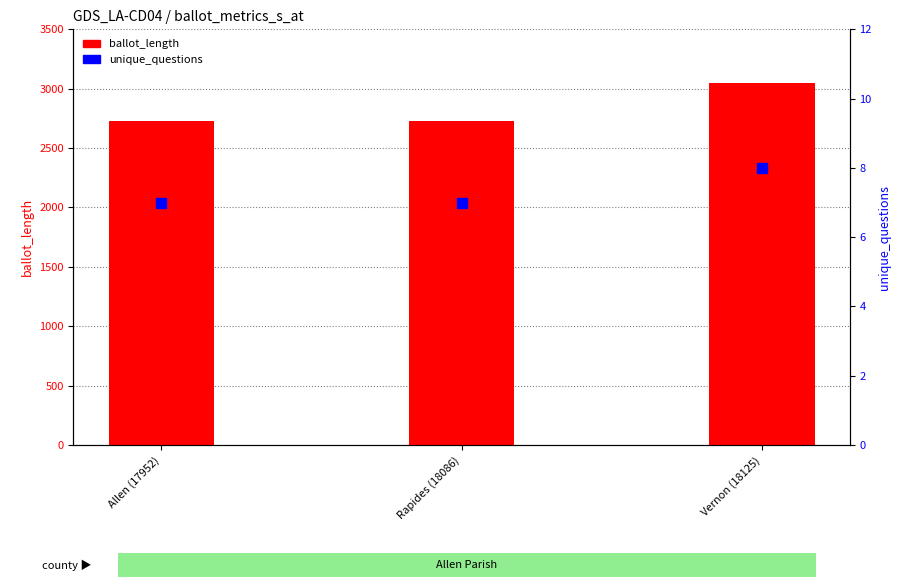

Which series has the largest total across all categories?

ballot_length